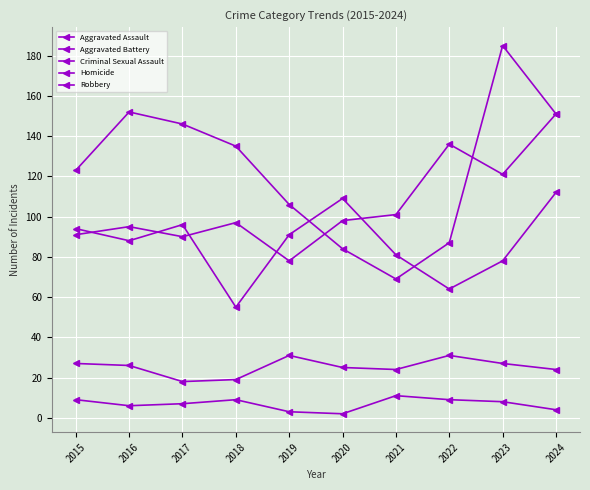

Between 2018 and 2019, which is larger?

2018